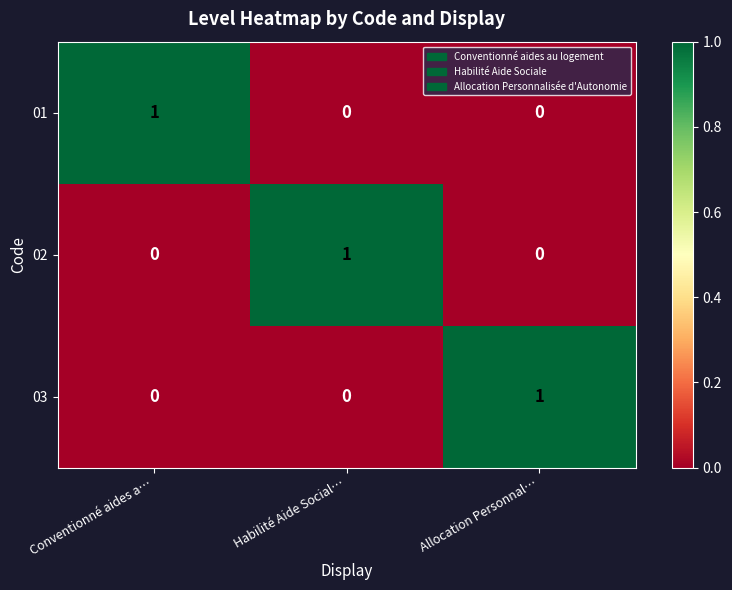

What is the difference between the highest and lowest values at Habilité Aide Social…?

1